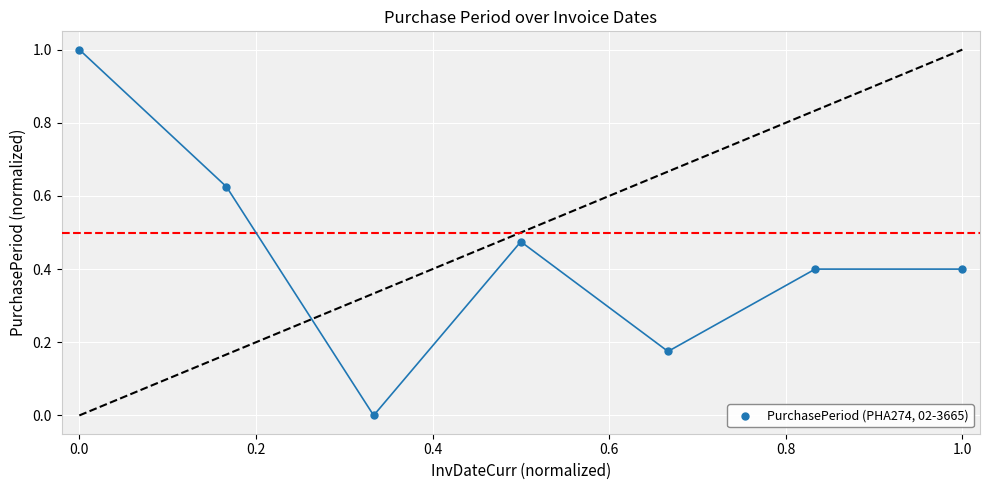

What is the range of Y values (max minus min)?

1.0